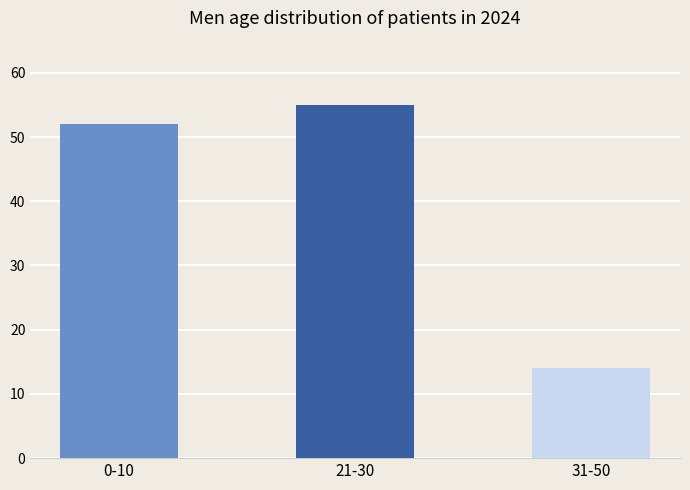

Reading left to right, extract all data points from this chart.

52	55	14